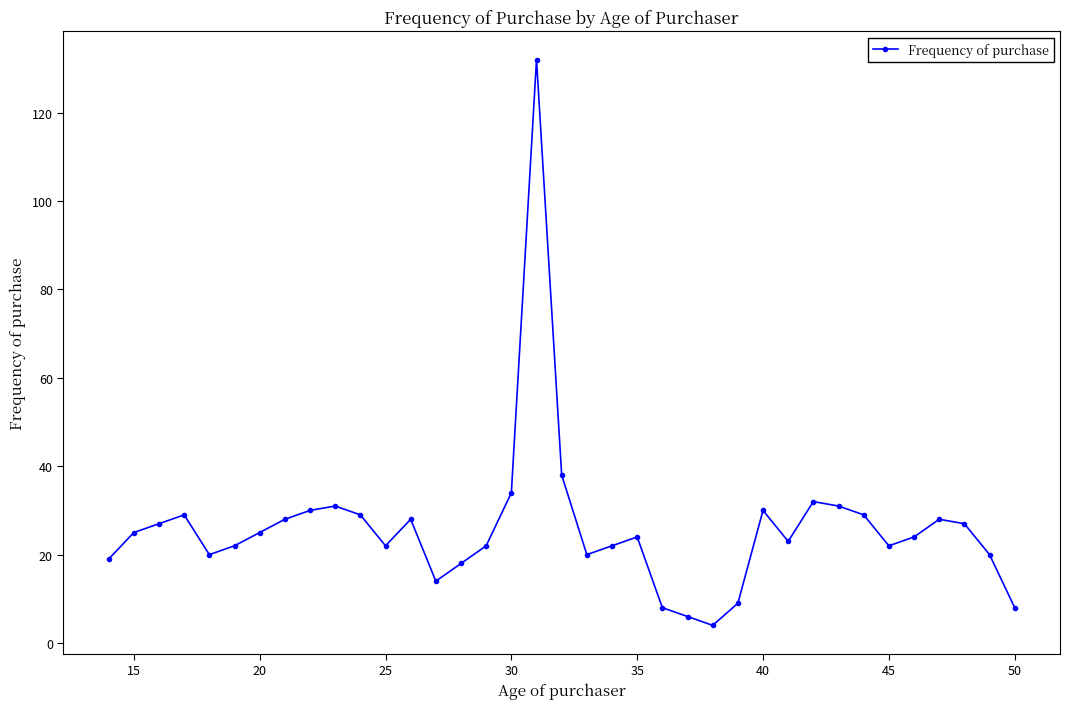

True or false: the data has more than 1 interior local peaks.

True